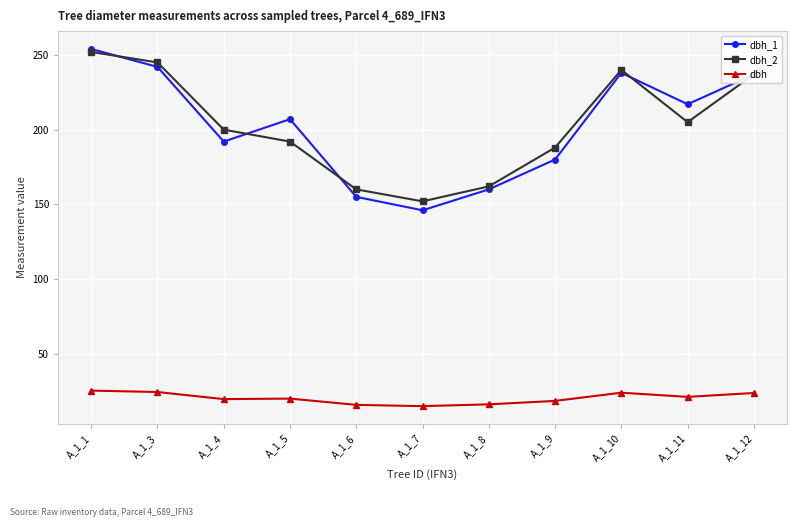

At which label does dbh_1 first exceed 207?

A_1_1